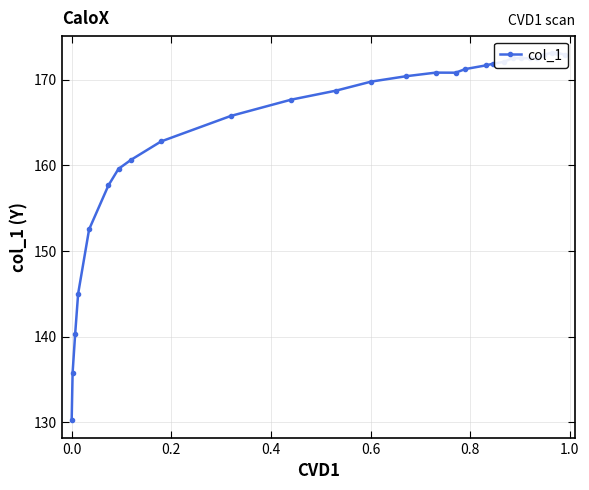

How many points are higher than both their immediate neighbors (excluding endpoints)?

3